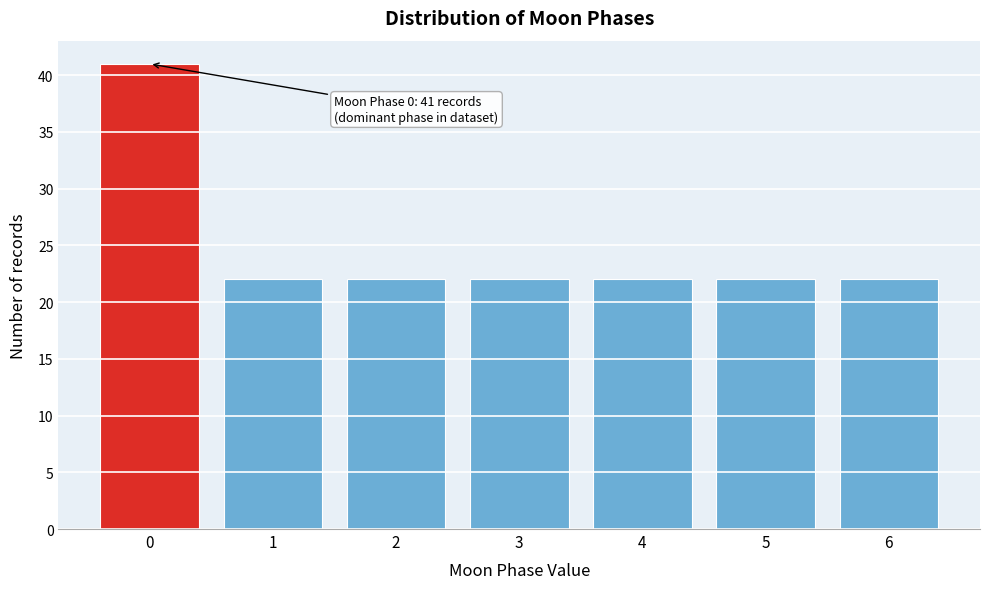

Reading left to right, list all the values displayed in this chart.

0=41	1=22	2=22	3=22	4=22	5=22	6=22